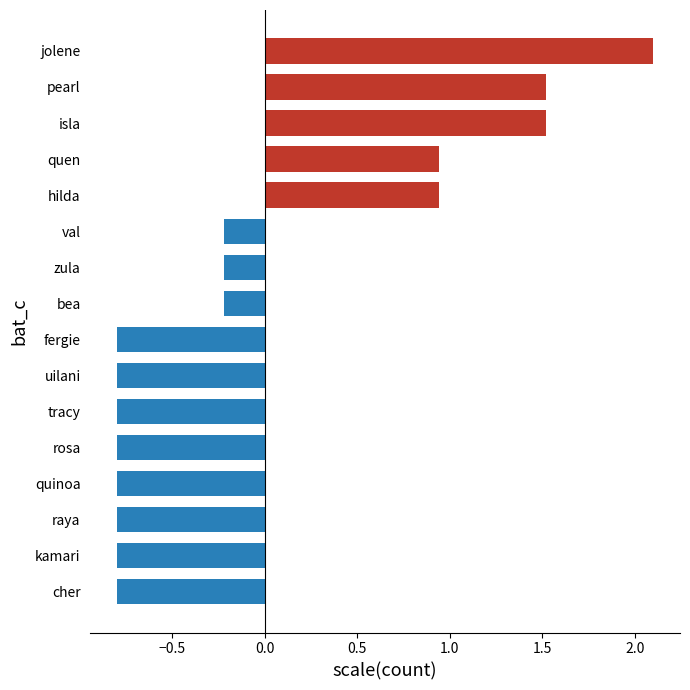

Which category has the highest value across all series?

jolene